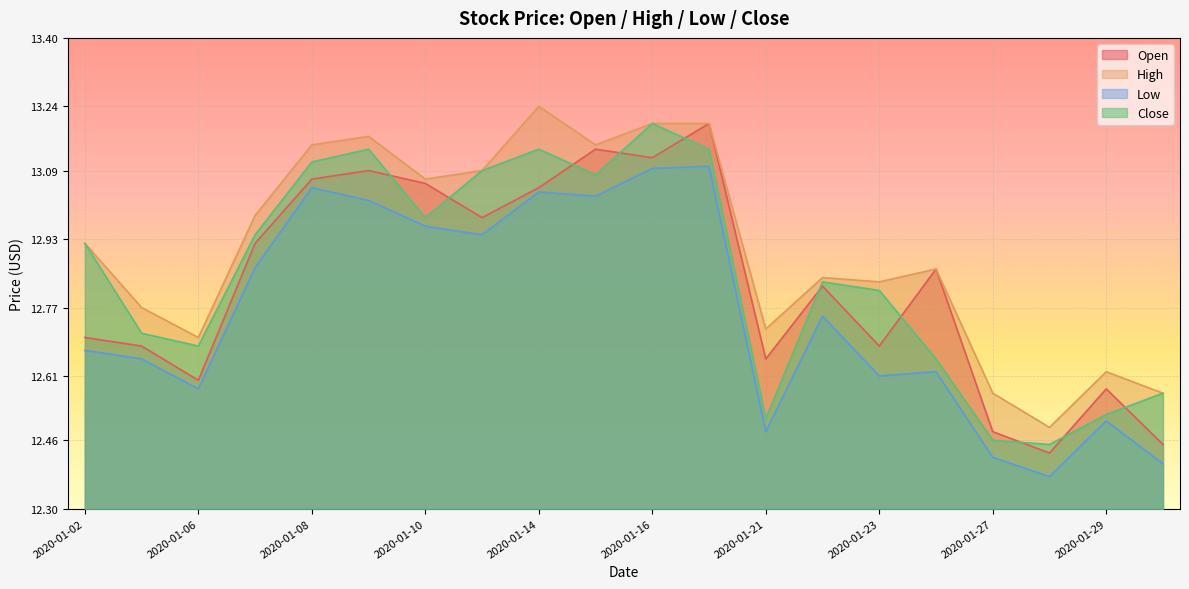

Is the value of High at 2020-01-15 greater than the value of Close at 2020-01-07?

Yes